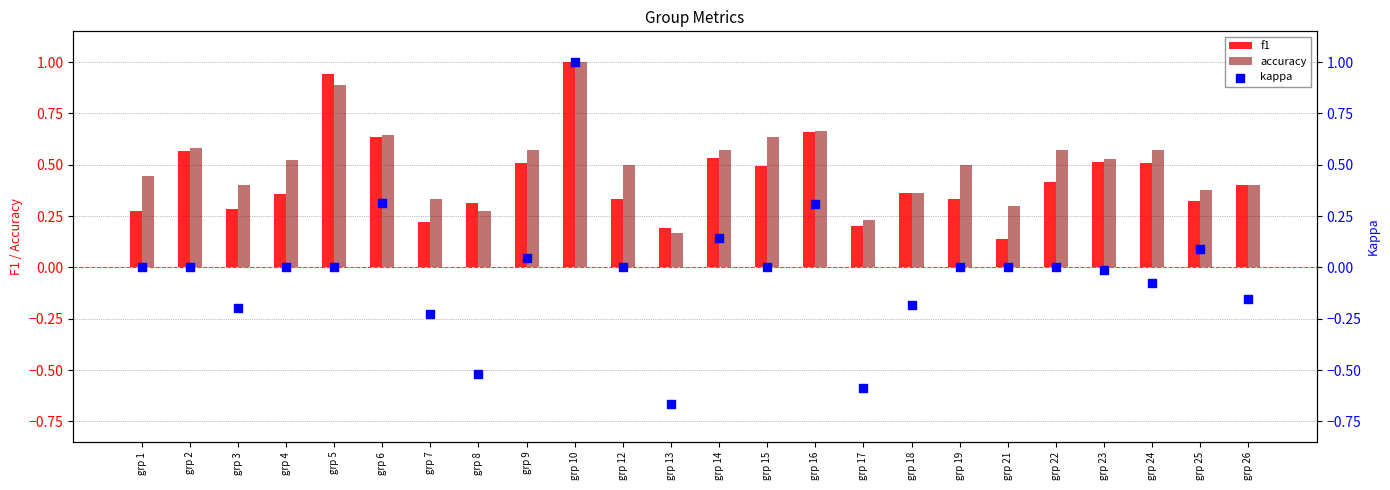

Which series contains the highest Y value?

f1